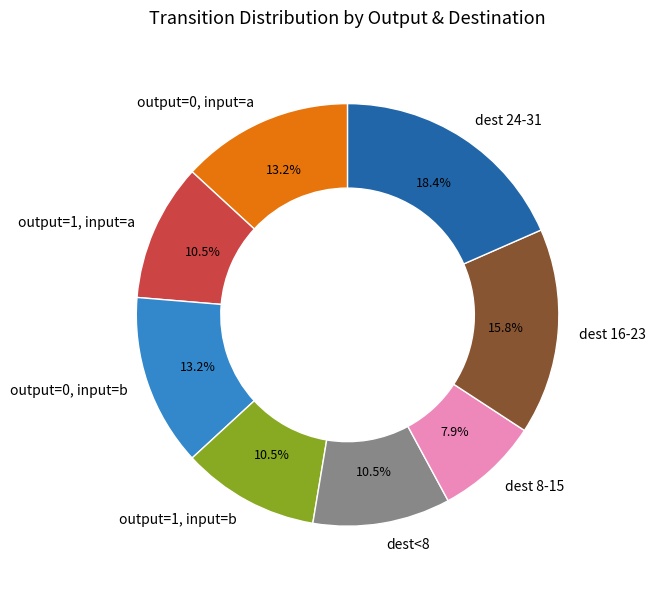

How many slices are in this pie chart?

8